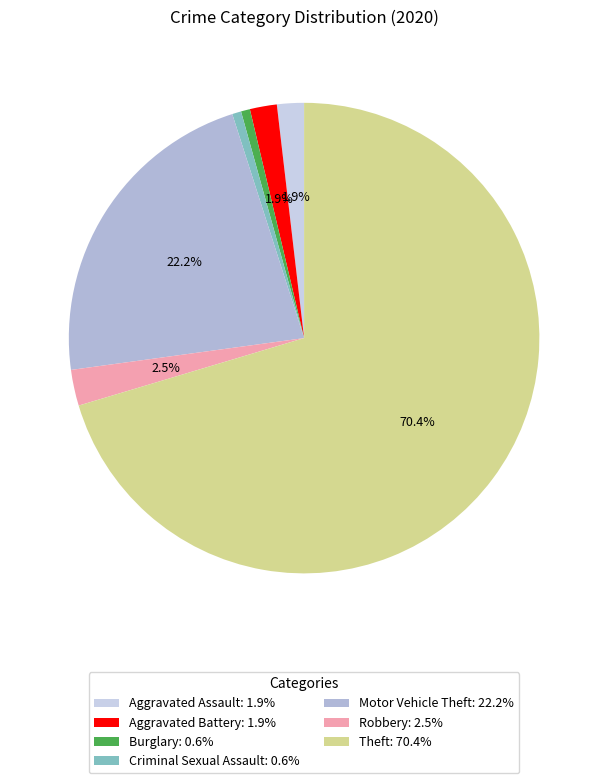

What is the smallest slice in the pie chart?

Burglary